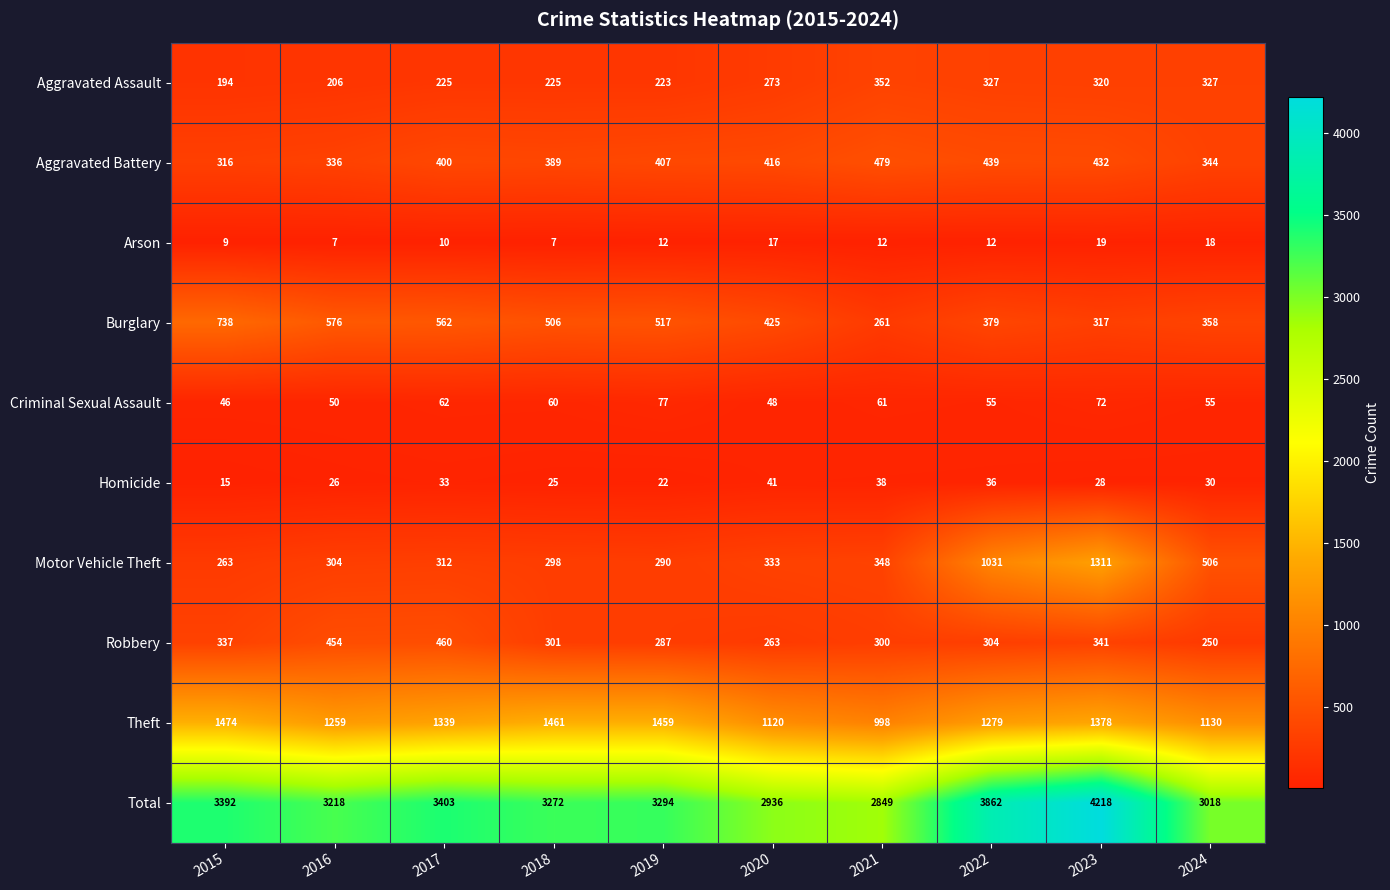

What is the difference between the maximum and second lowest values in the Arson series?

12